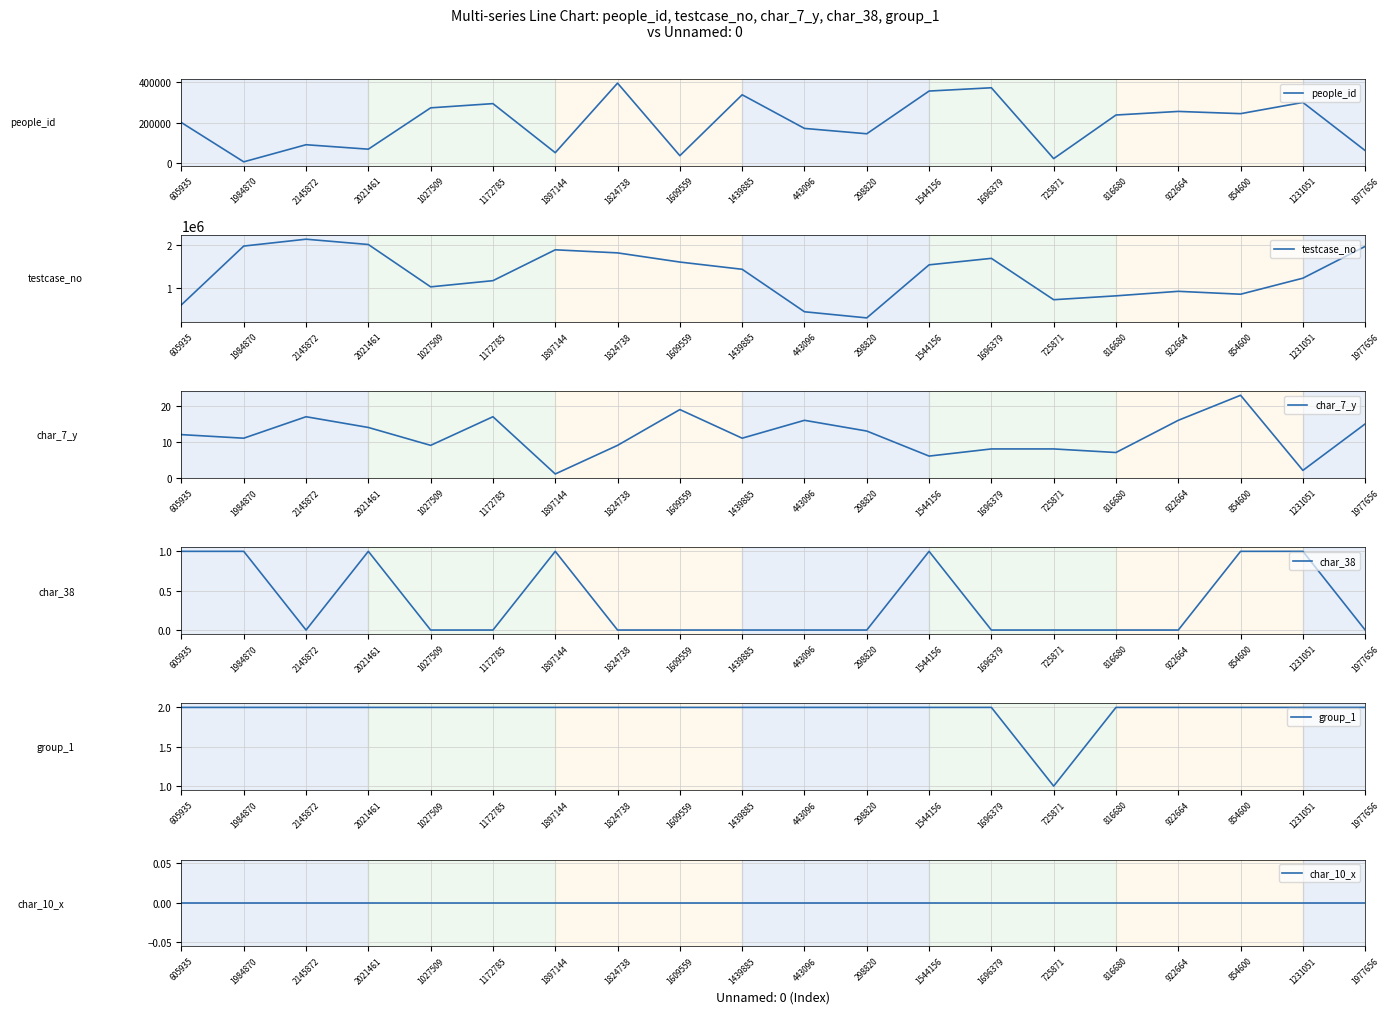

What is the value of the char_7_y point at the 3rd from the left?

17